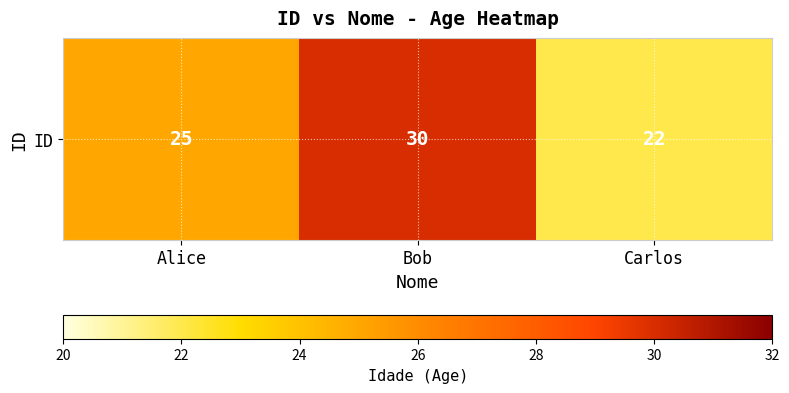

What is the approximate value at Bob?

30